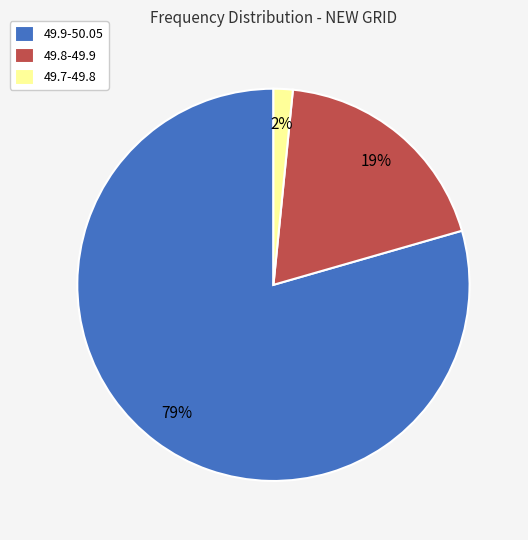

Which has a higher value, 49.8-49.9 or 49.7-49.8?

49.8-49.9